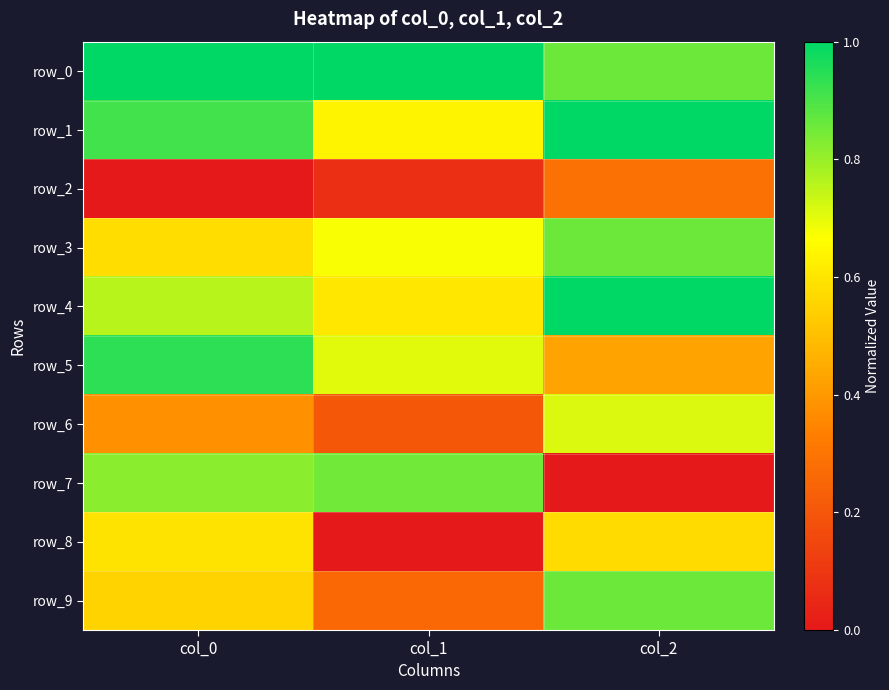

Which series has the widest spread of values?

row_7